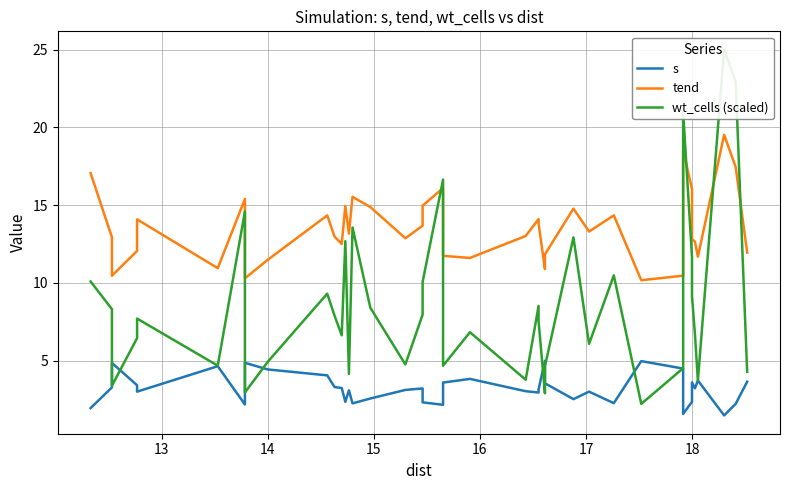

Which series has the widest spread of values?

wt_cells (scaled)